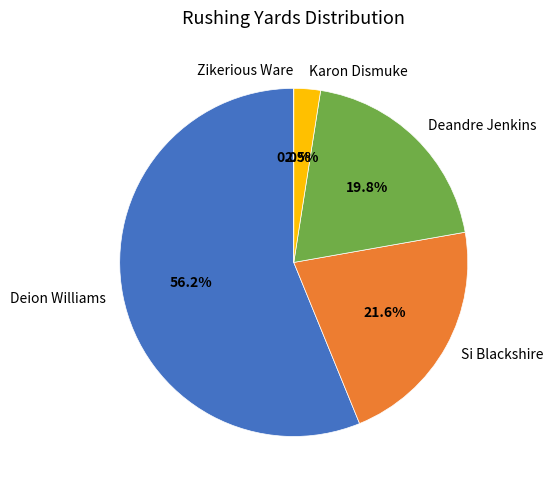

How much of the chart is everything except Si Blackshire?

78.4%